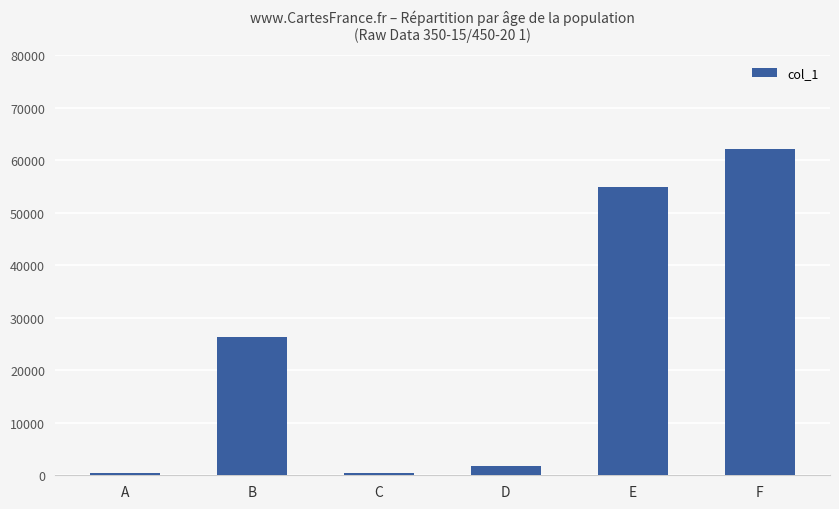

How many categories are shown in the chart?

6